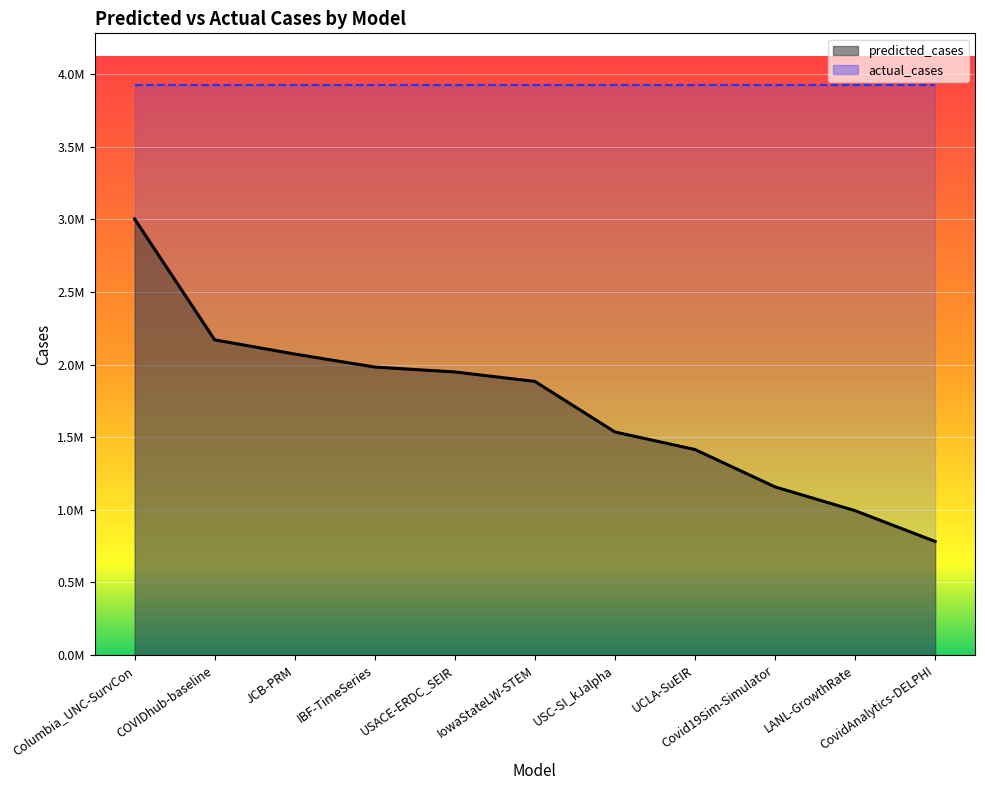

What is the change in value from Columbia_UNC-SurvCon to Covid19Sim-Simulator?

-1844462.2